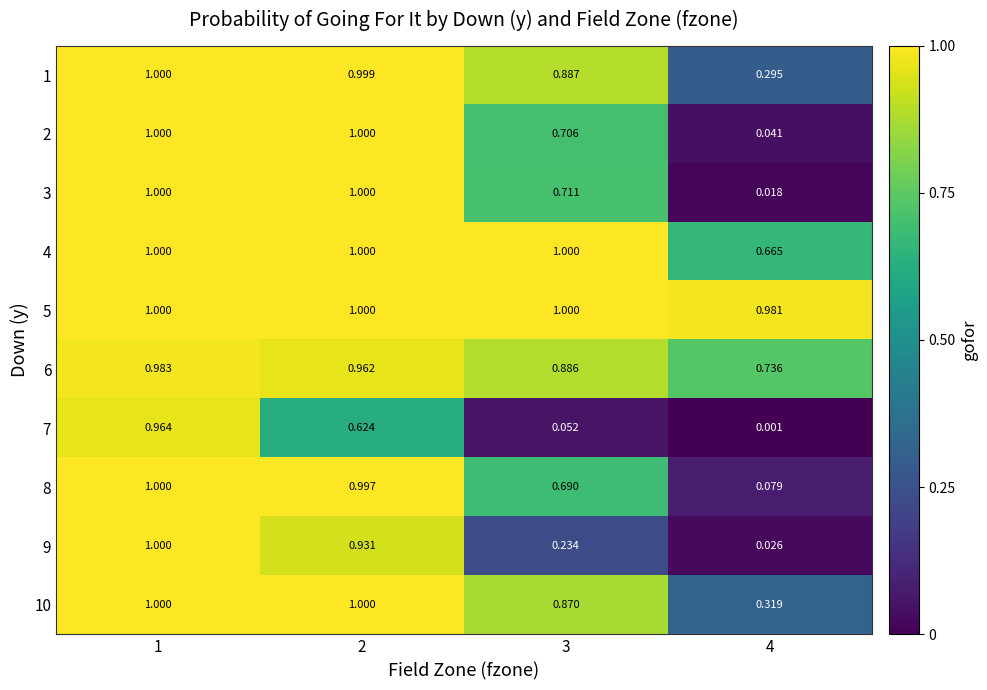

Is the value of 6 at 2 greater than the value of 5 at 1?

No